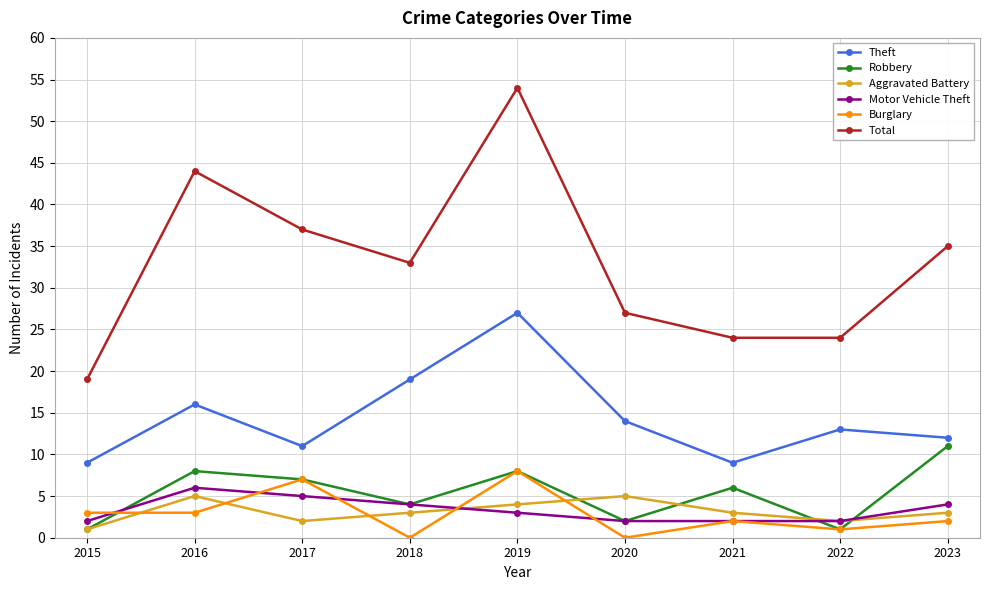

What is the greatest value displayed?

54